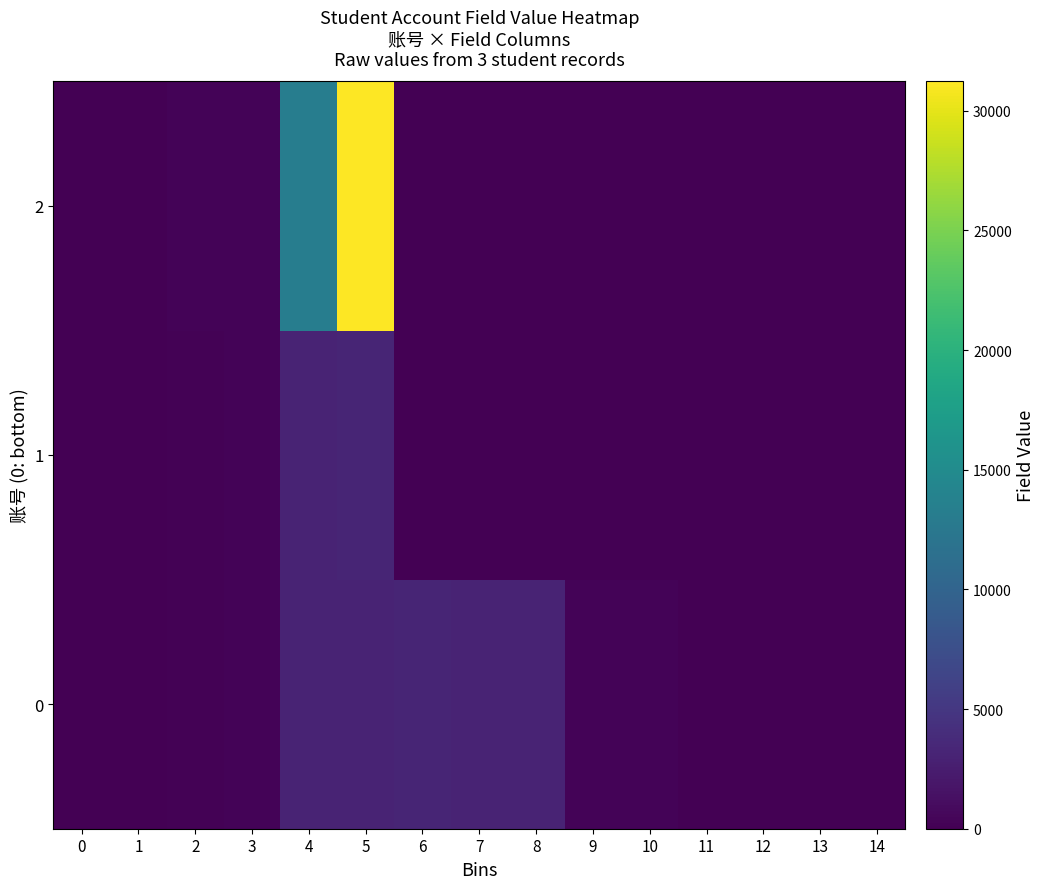

What is the spread (max minus min) of values at 12?

1